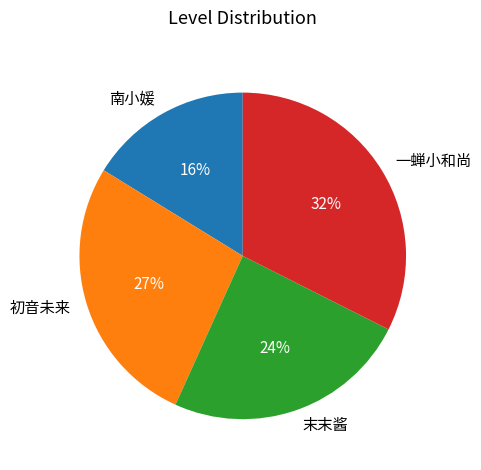

To the nearest percent, what is the combined percentage of 一蝉小和尚 and 末末酱?

57%